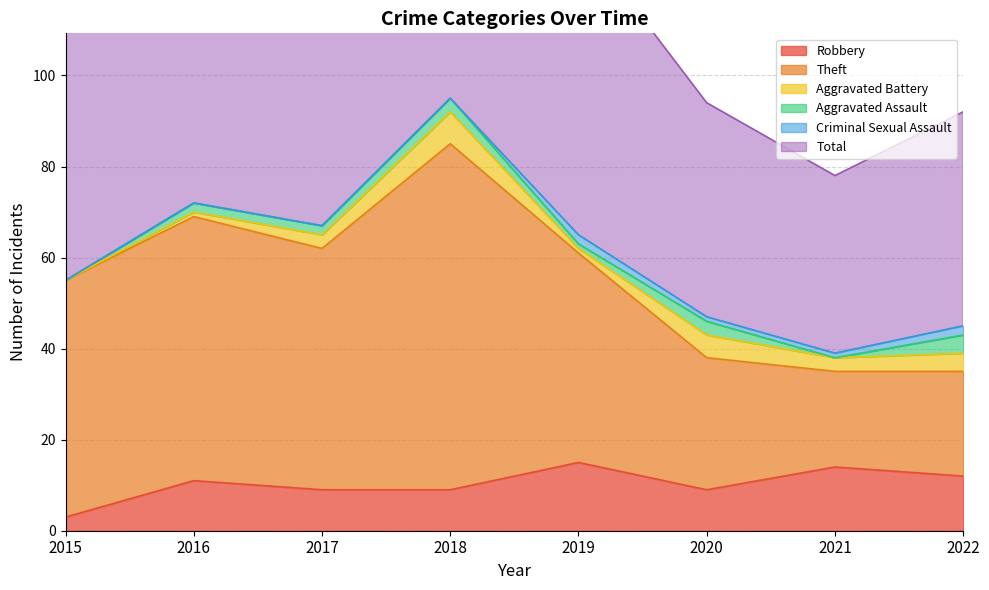

True or false: Robbery and Theft intersect in this chart.

False